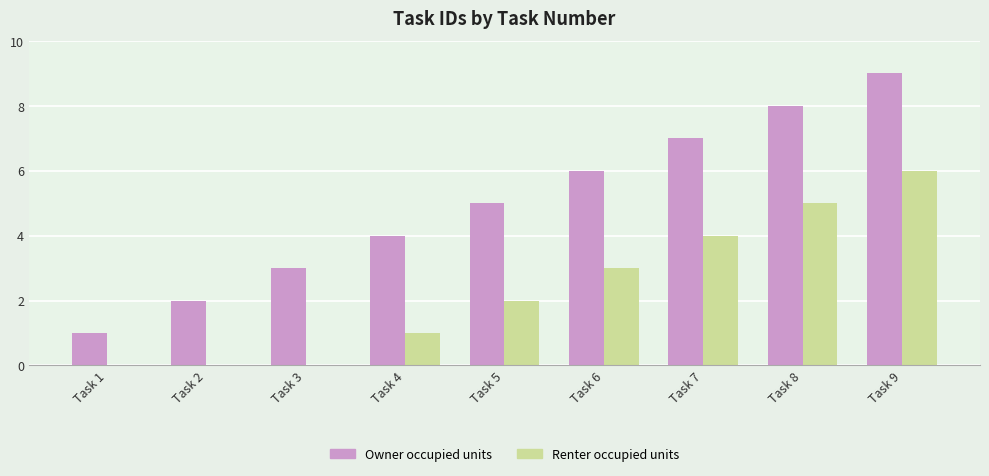

What is the sum of all Renter occupied units values?

21